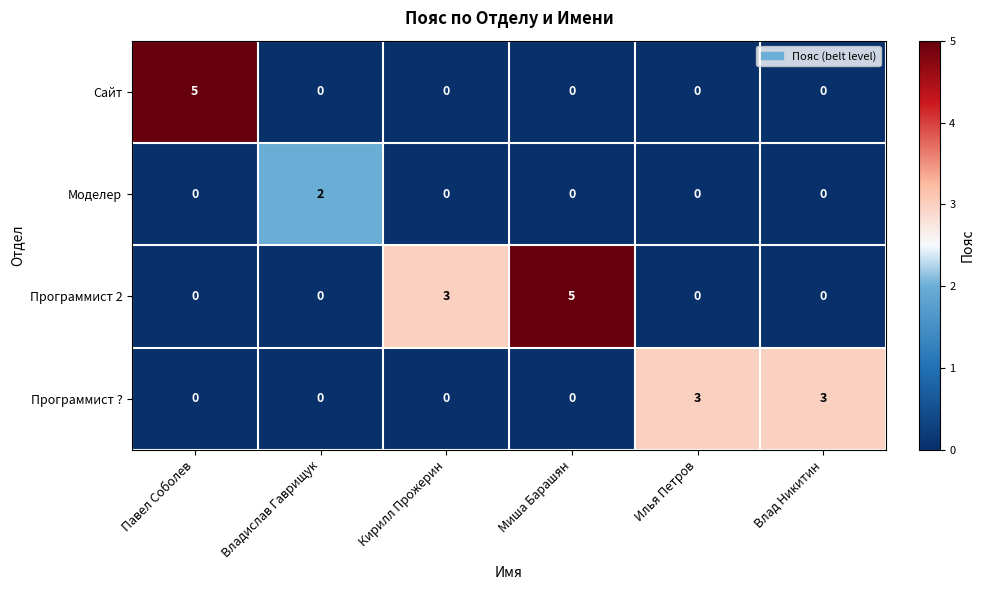

Is it true that Программист 2 equals 0 at Илья Петров?

True